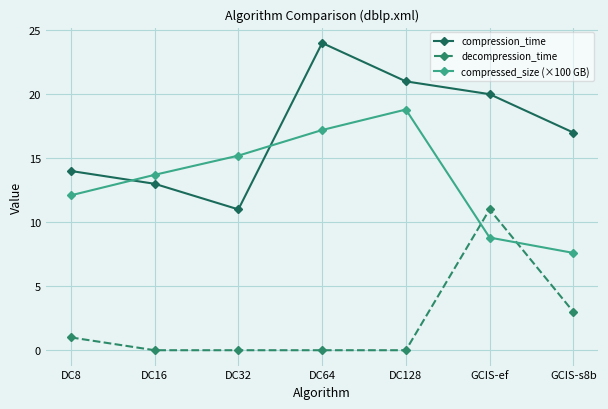

List the series in order of their peak value, highest first.

compression_time, compressed_size (×100 GB), decompression_time